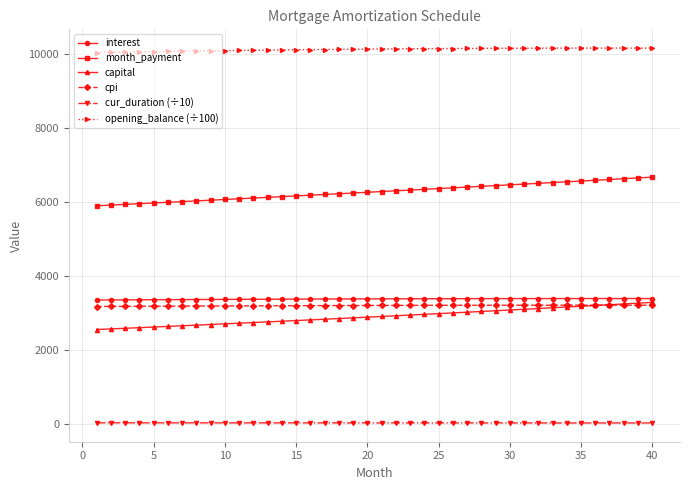

What is the difference between the second highest and second lowest values in the cur_duration (÷10) series?

3.7